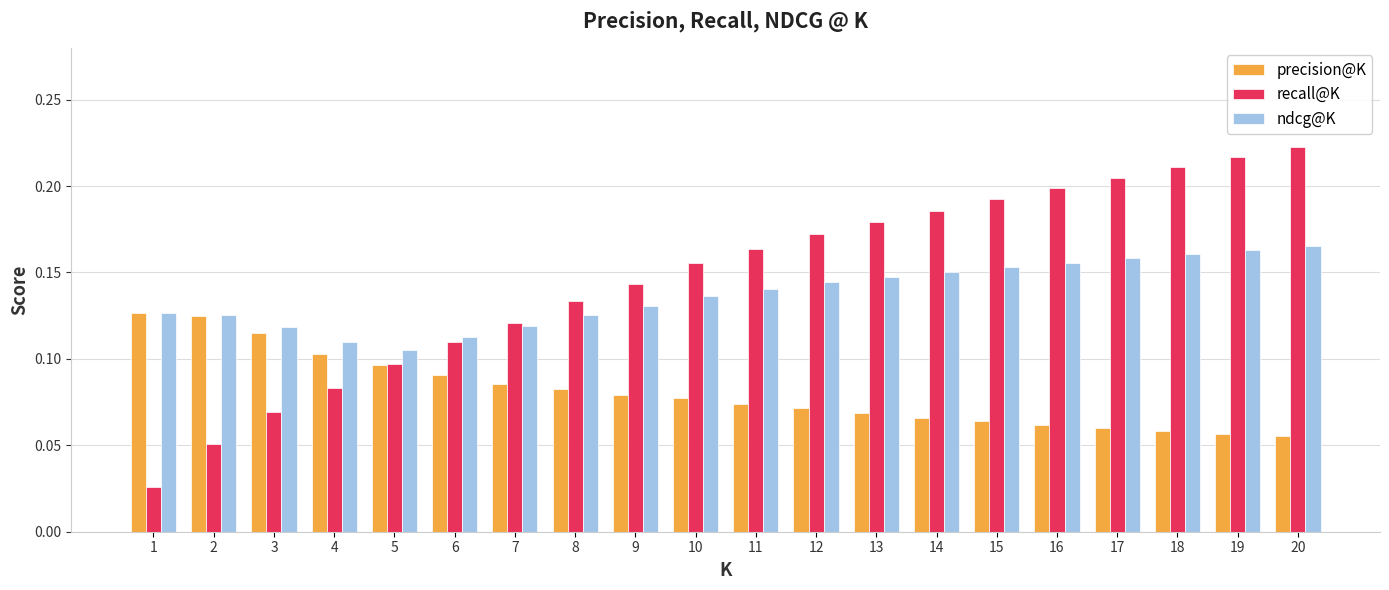

Which series has the widest spread of values?

recall@K